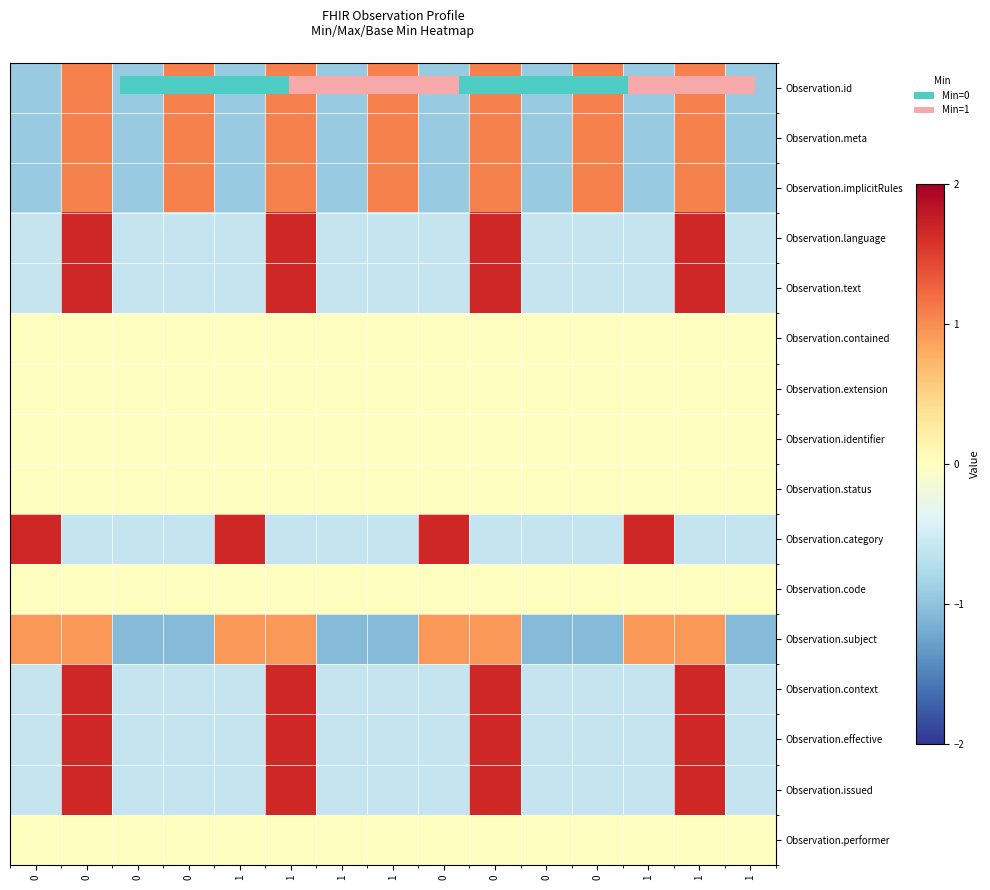

How many categories are shown in the chart?

15